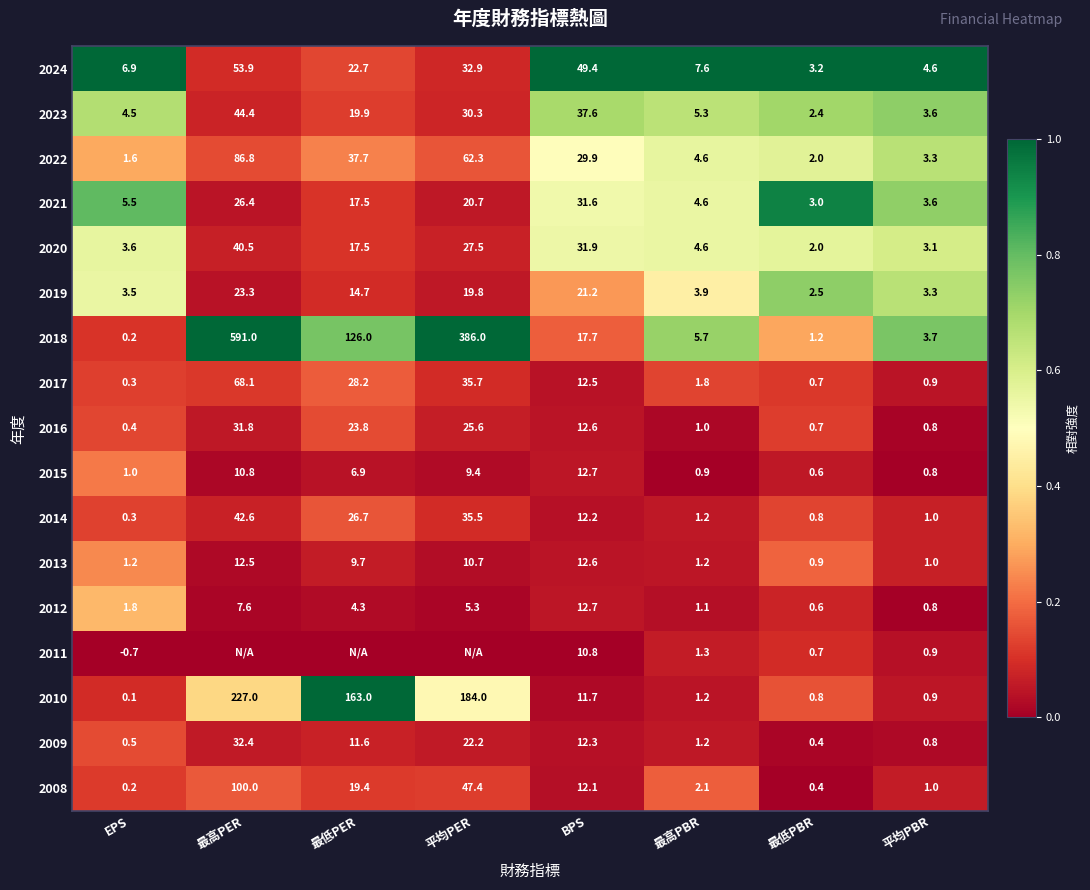

What is the total value across all series at EPS?

30.9